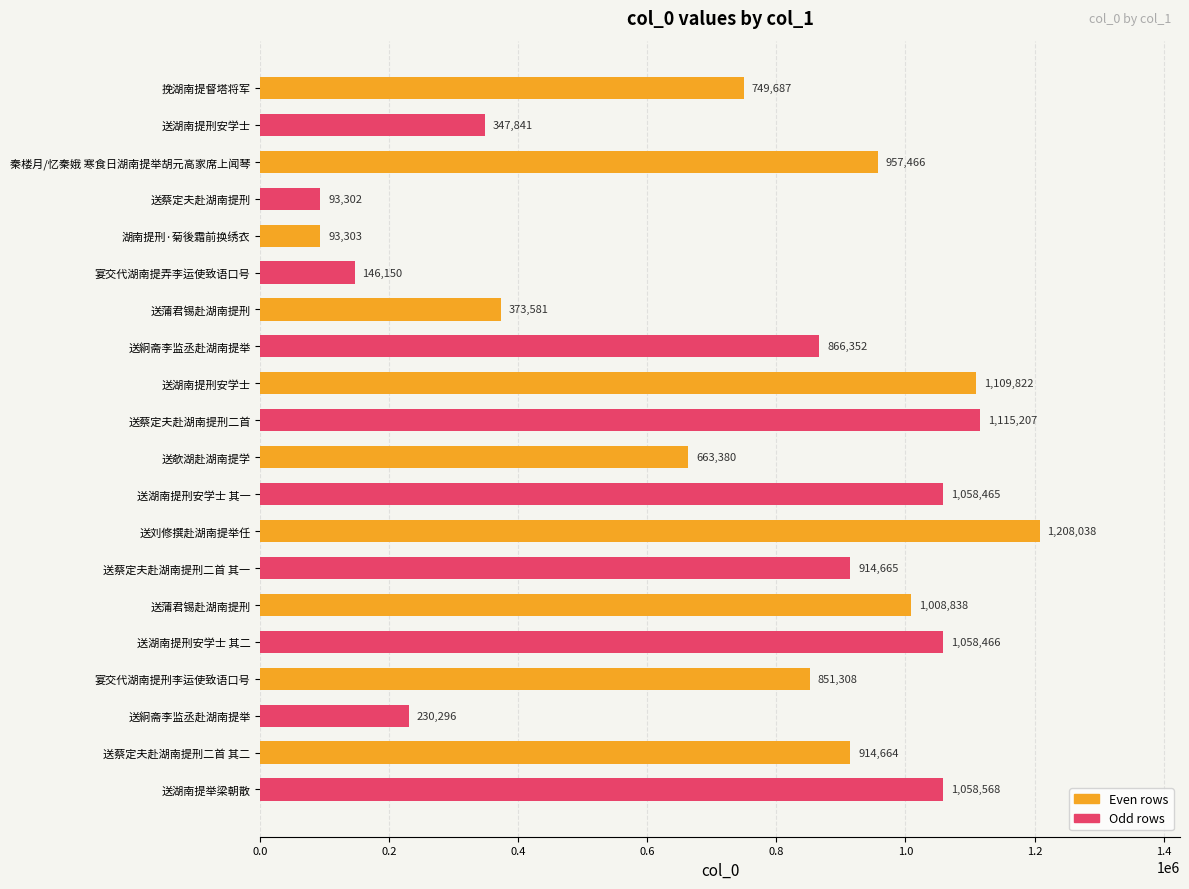

What is the difference between the maximum and second lowest values?

1114735